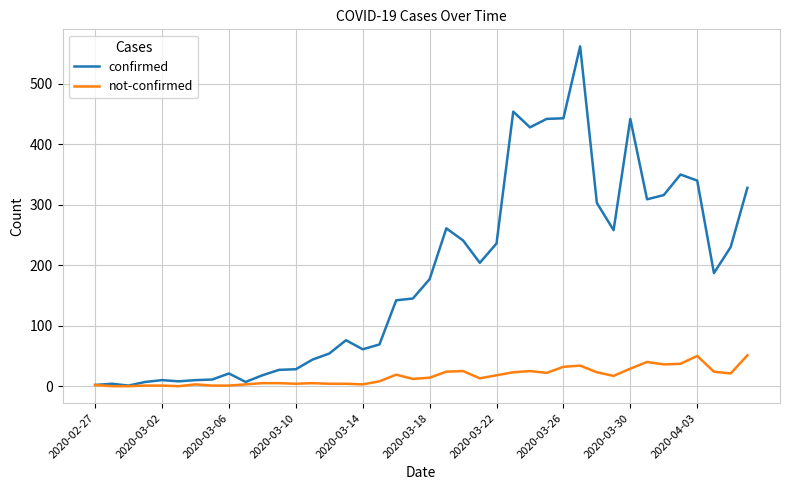

Rank the series by their maximum value, from lowest to highest.

not-confirmed, confirmed